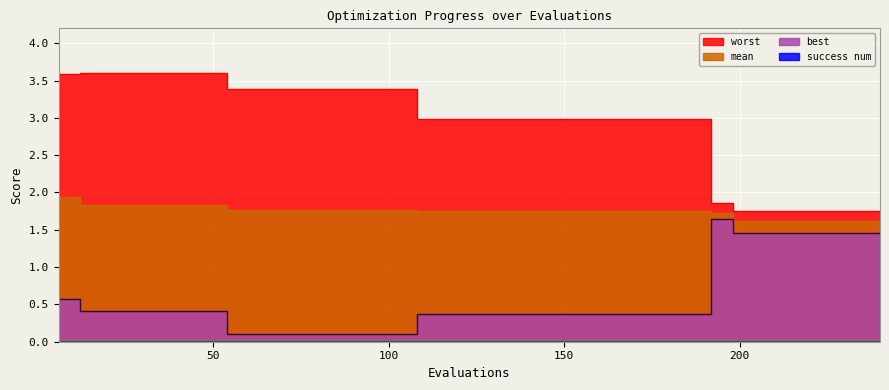

List the series in order of their overall mean, lowest first.

best, mean, worst